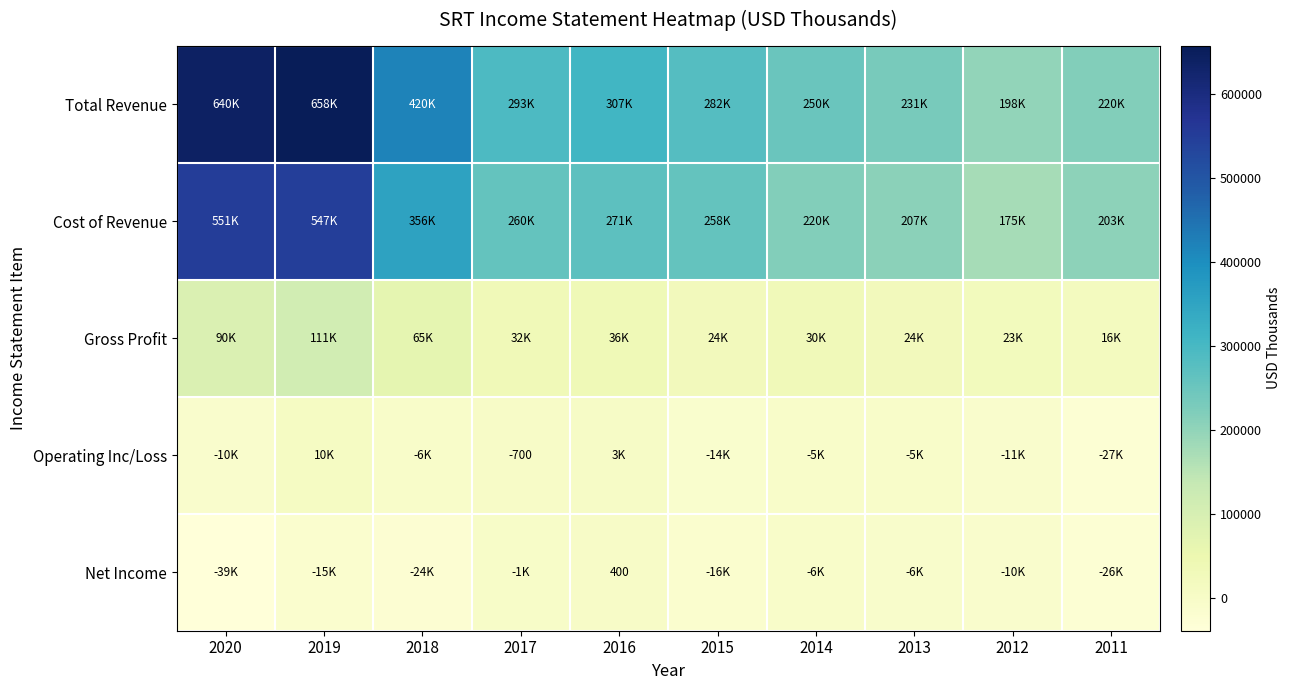

List the series in order of their peak value, lowest first.

Net Income, Operating Inc/Loss, Gross Profit, Cost of Revenue, Total Revenue